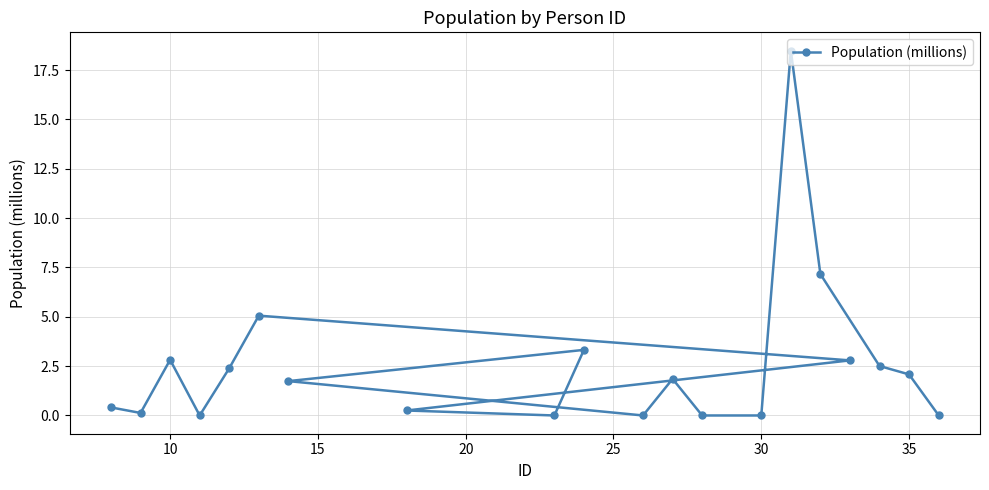

What is the difference between the maximum and minimum values?

18.5